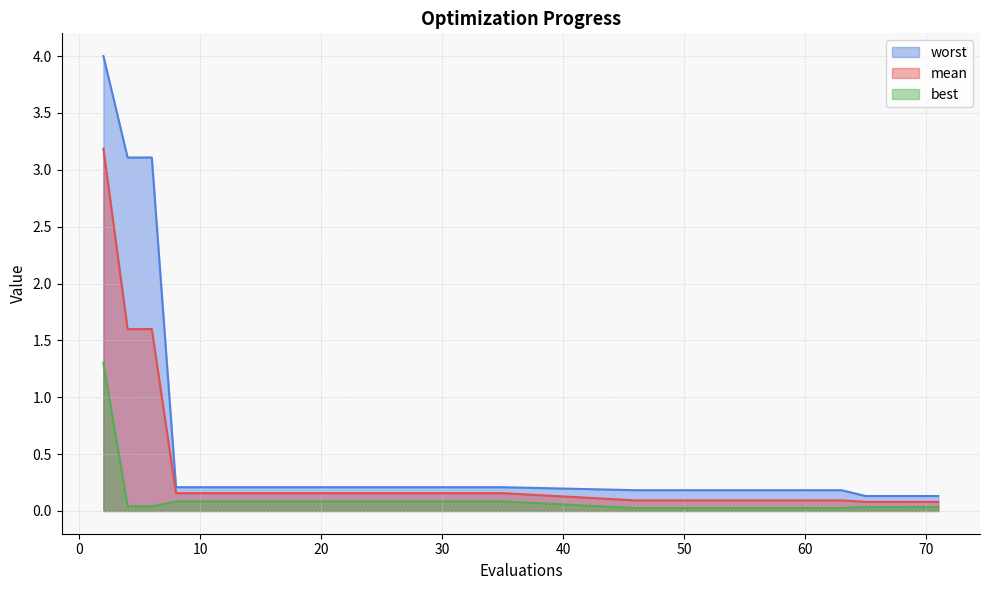

Which label corresponds to the largest value in the chart?

2